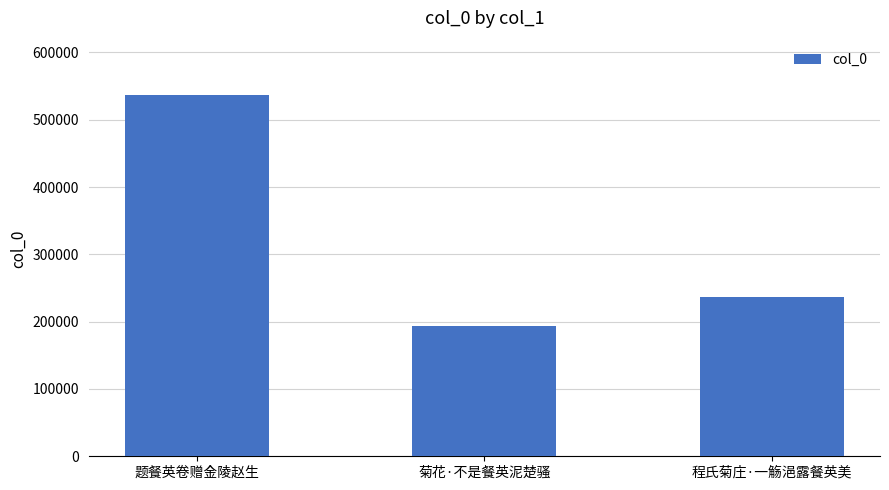

Reading left to right, what are all the values shown in this chart?

题餐英卷赠金陵赵生=537022	菊花·不是餐英泥楚骚=193793	程氏菊庄·一觞浥露餐英美=237399